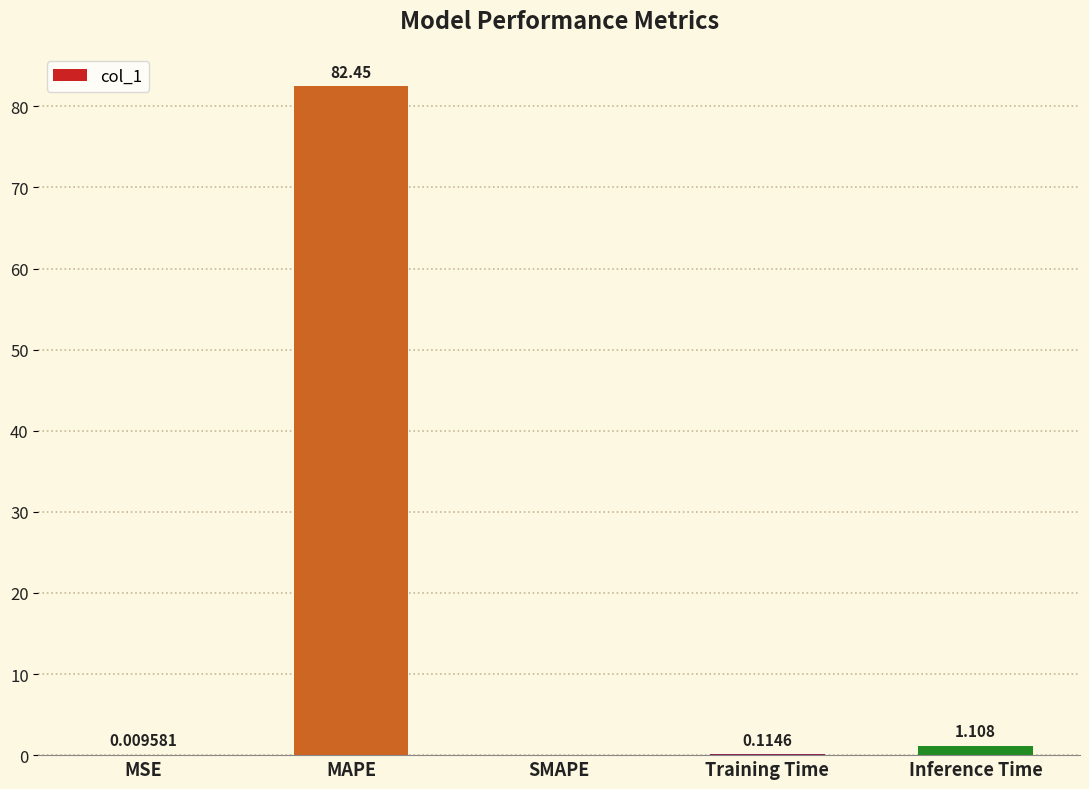

At which label is the value closest to 41?

Inference Time